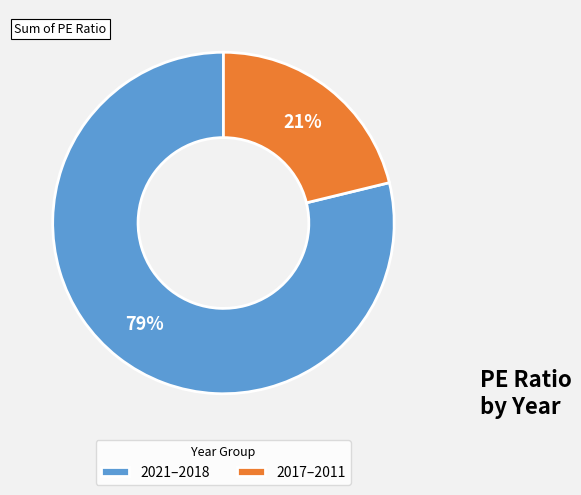

To the nearest percent, what is the combined percentage of 2021–2018 and 2017–2011?

100%